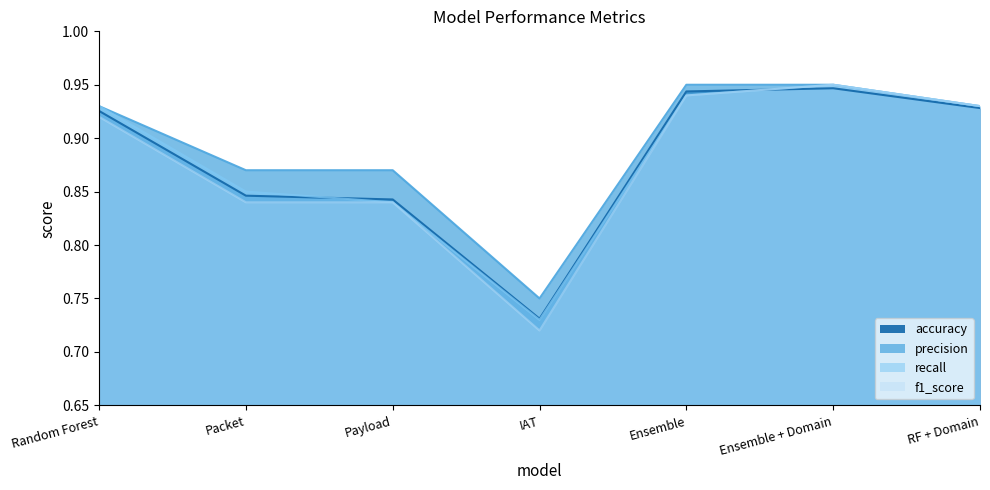

Which category has the lowest value in the f1_score series?

IAT